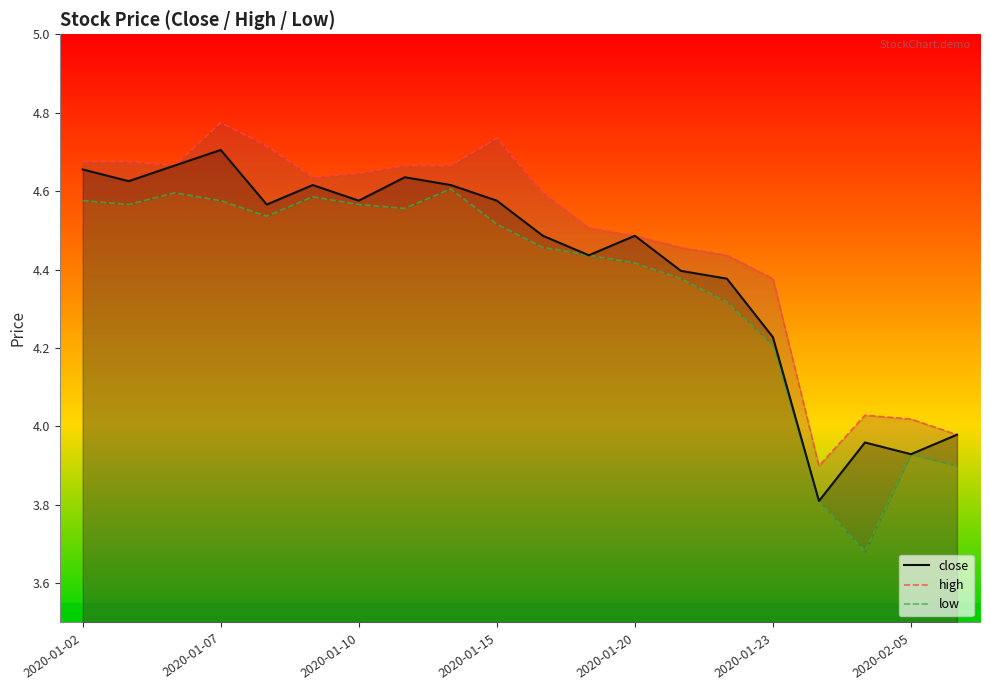

True or false: close and low cross at least once.

False